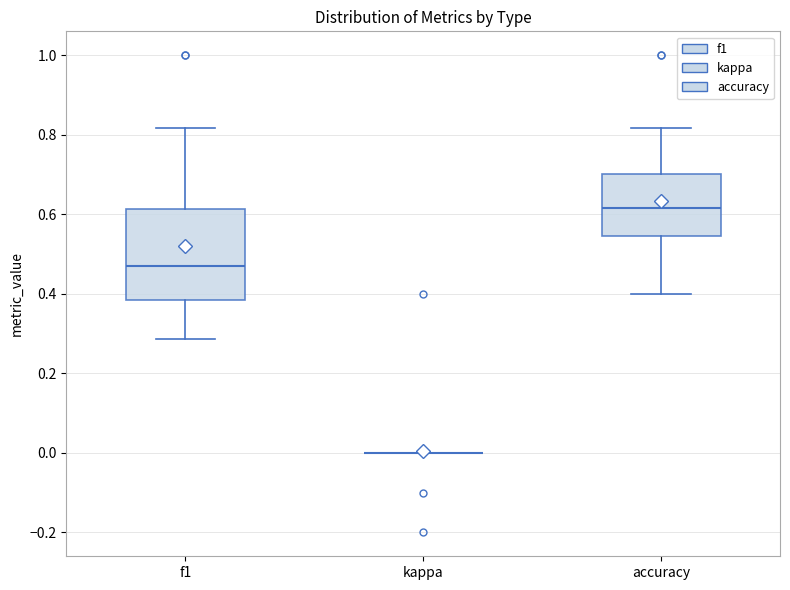

Reading left to right, transcribe this box plot: for each box, give where its median line is, the range the box spans, and where its two whiskers end, as read against the y-axis. The values are not printed on the chart, so give them approximately, as read against the axis.

f1: median 0.46, box 0.38 to 0.62, whiskers 0.28 to 0.82
kappa: box collapsed to a line at 0.00, whiskers 0.00 to 0.00
accuracy: median 0.62, box 0.54 to 0.70, whiskers 0.40 to 0.82